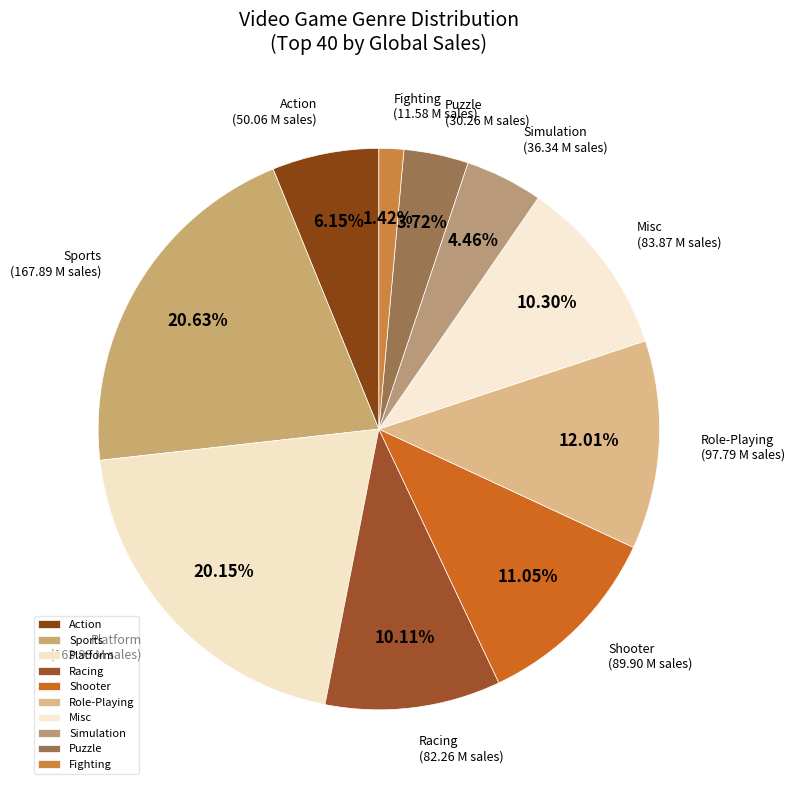

How many segments does this pie chart have?

10